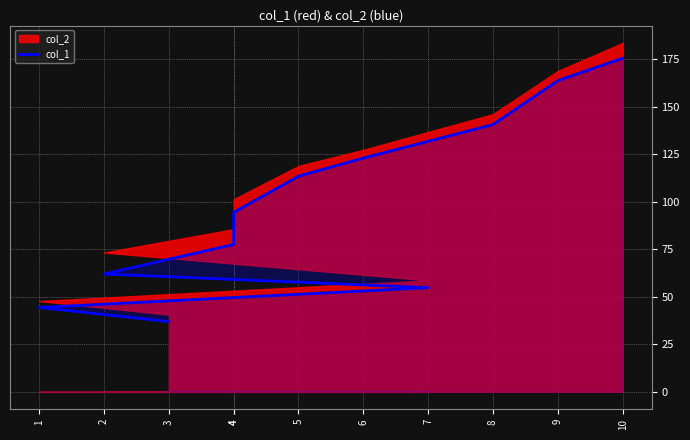

List the labels in order of value, largest first.

10, 9, 8, 6, 5, 4, 4, 2, 7, 1, 3